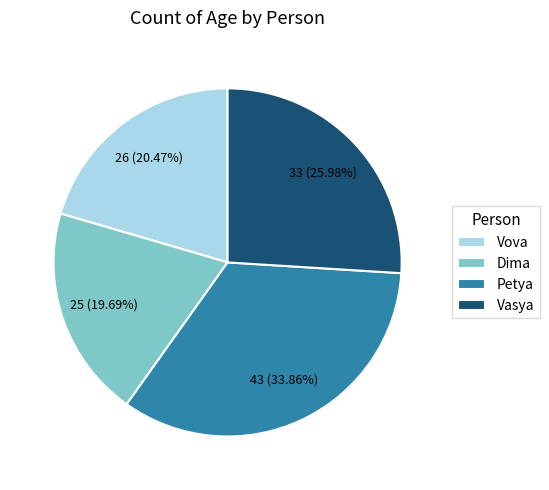

To the nearest percent, what is the combined percentage of Petya and Vasya?

60%